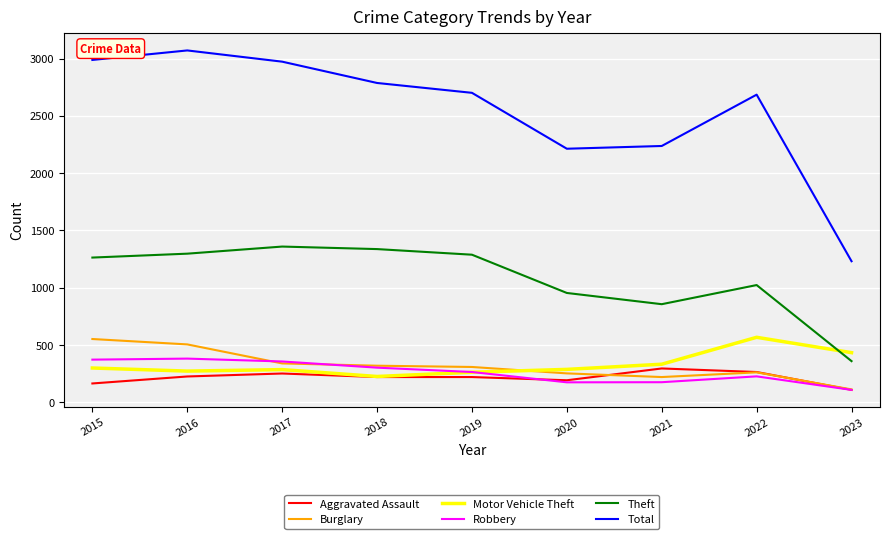

What is the average value of the Theft series?

1082